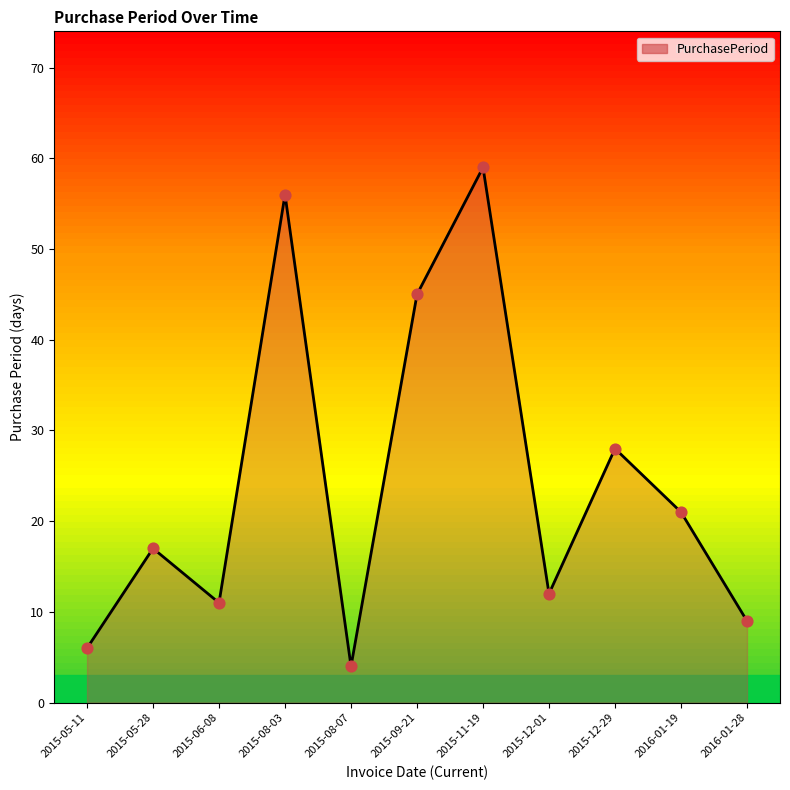

Approximately how many times larger is the value at 2015-08-07 compared to 2016-01-28?

0.4